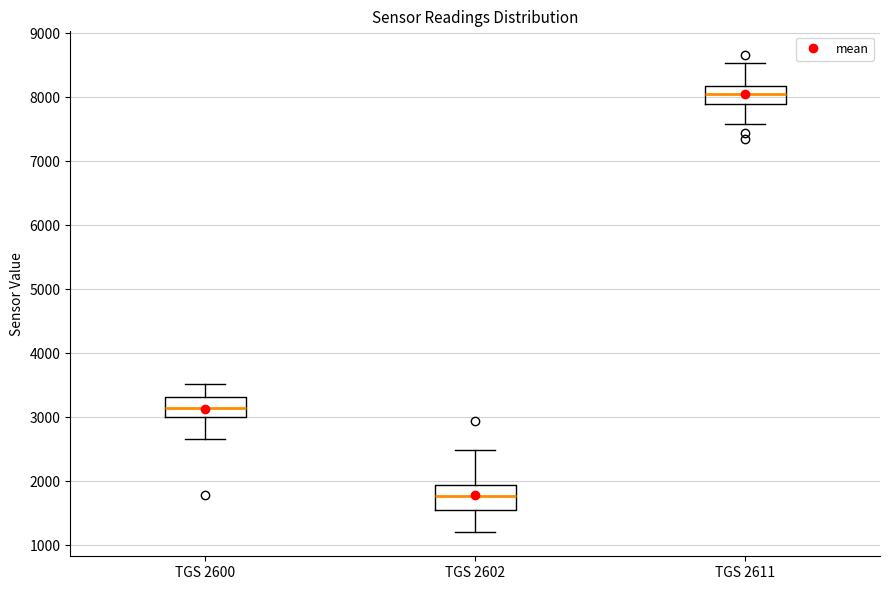

Which box's median line is the lowest?

TGS 2602